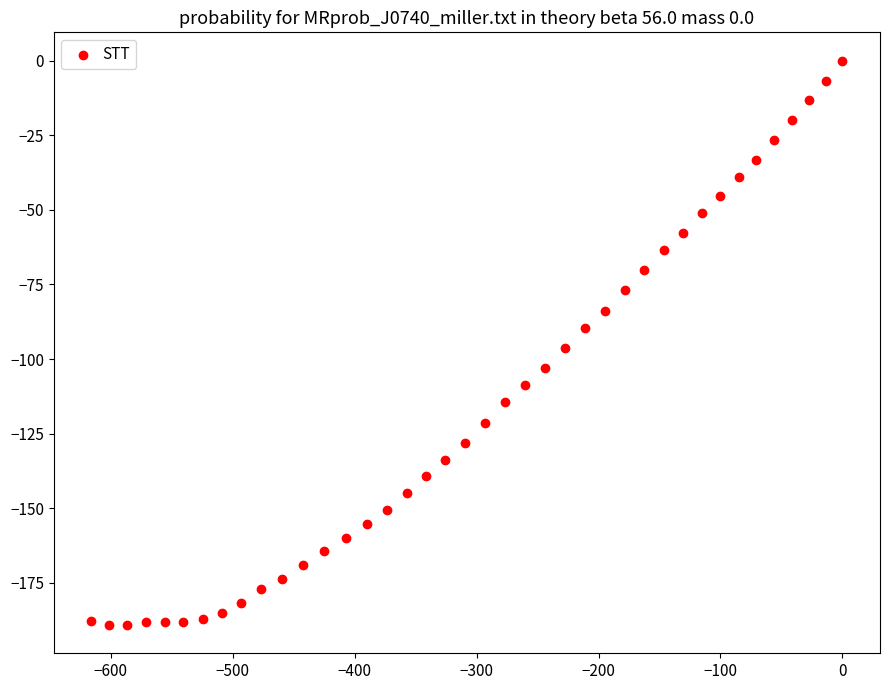

What is the range of X values (max minus min)?

615.9